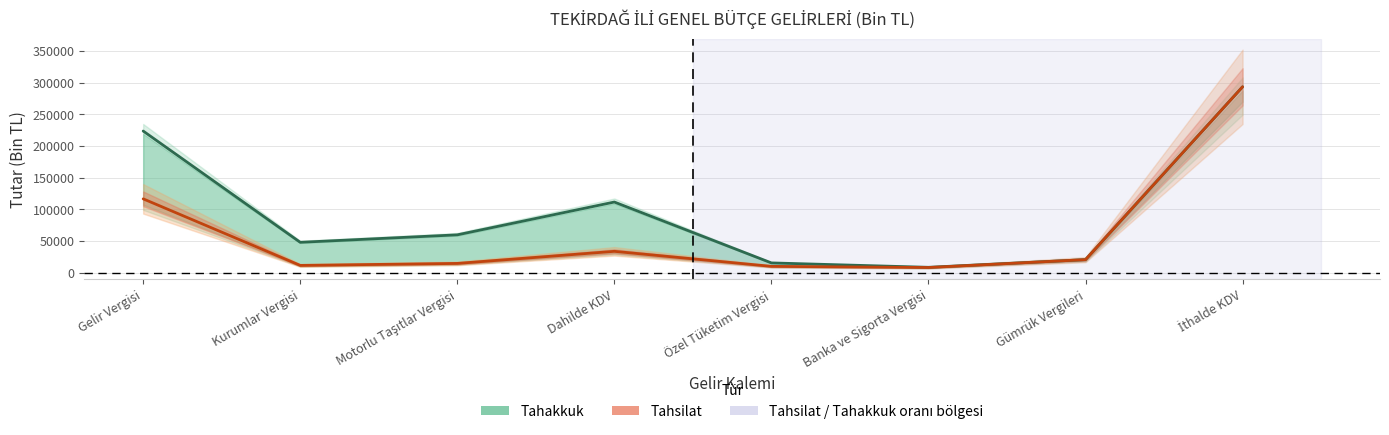

What is the highest value of the Tahsilat series?

293382